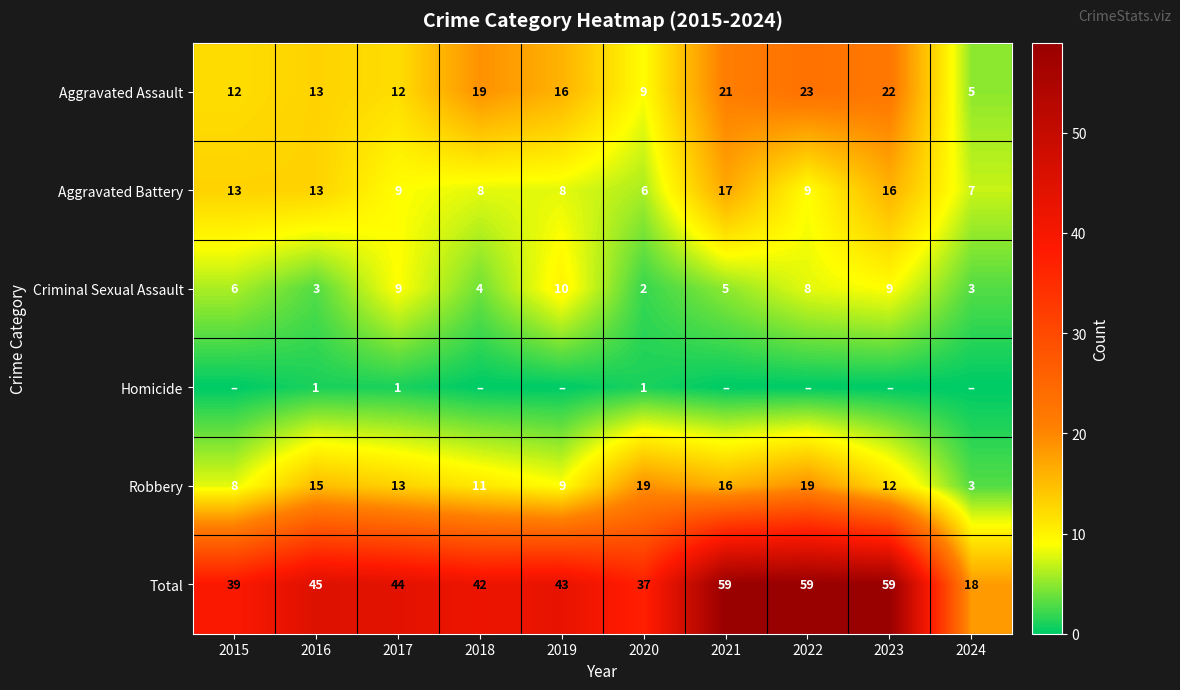

What is the total value across all series at 2022?

118